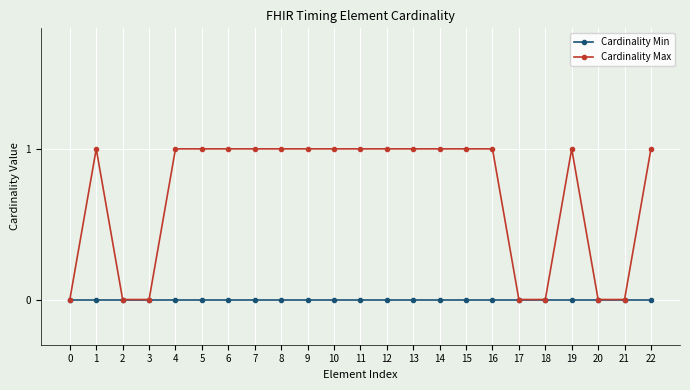

How many lines are shown in the chart?

2